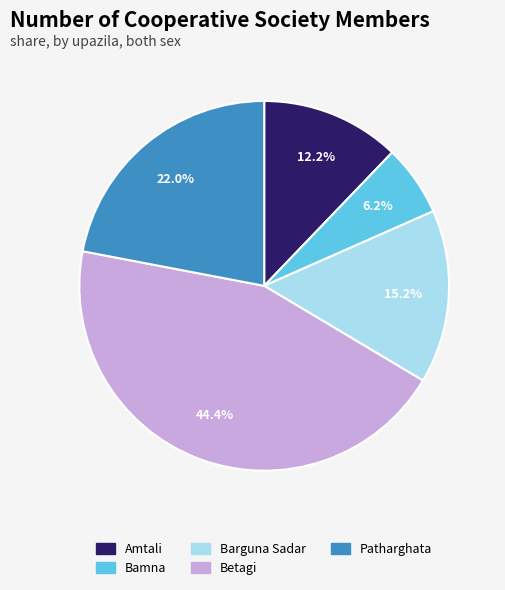

To the nearest percent, what percentage of the pie is Betagi?

44%